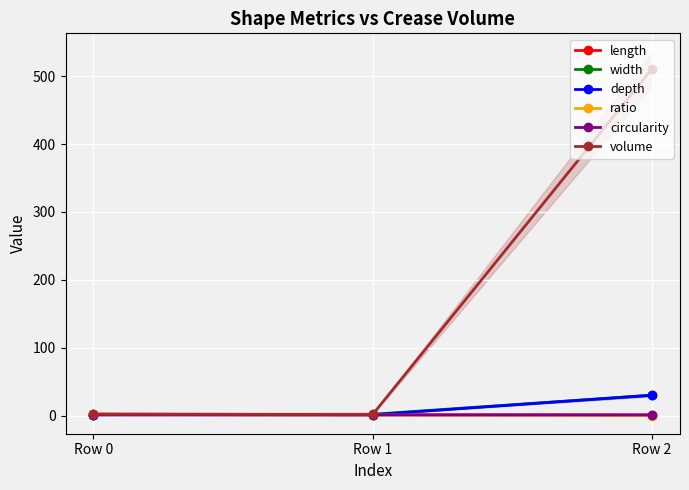

Reading left to right, list all the values displayed in this chart.

length: Row 0=2.1	Row 1=1.4	Row 2=0.9
width: Row 0=1.3	Row 1=1.9	Row 2=30.0
depth: Row 0=1.2	Row 1=1.2	Row 2=30.0
ratio: Row 0=1.7	Row 1=0.7	Row 2=0.0
circularity: Row 0=1.0	Row 1=0.8	Row 2=0.9
volume: Row 0=2.0	Row 1=1.7	Row 2=510.8